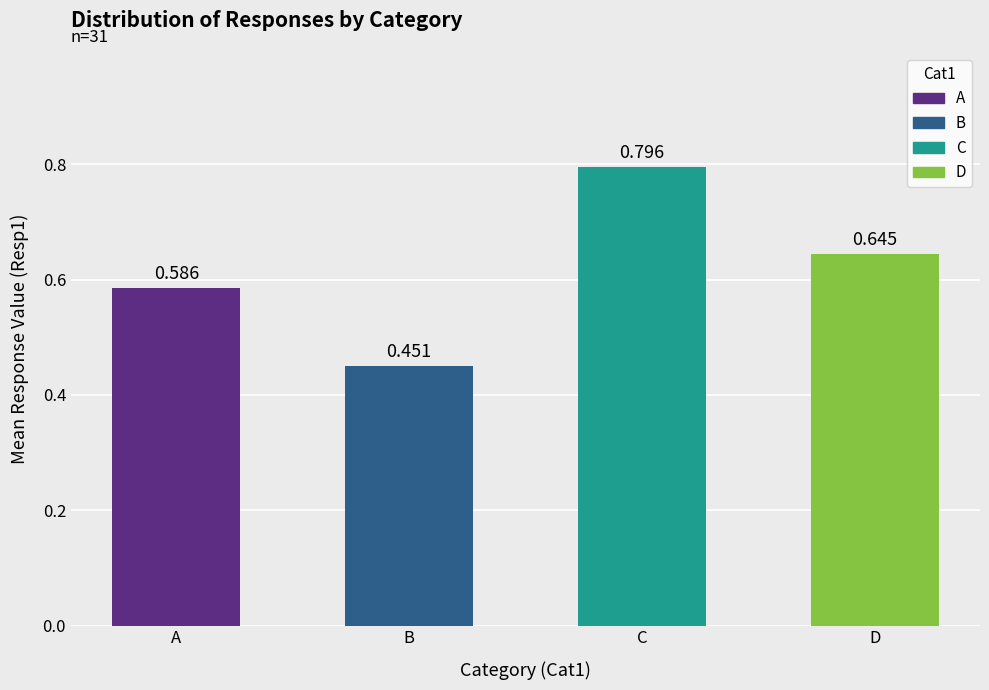

Which label corresponds to the largest value in the chart?

C